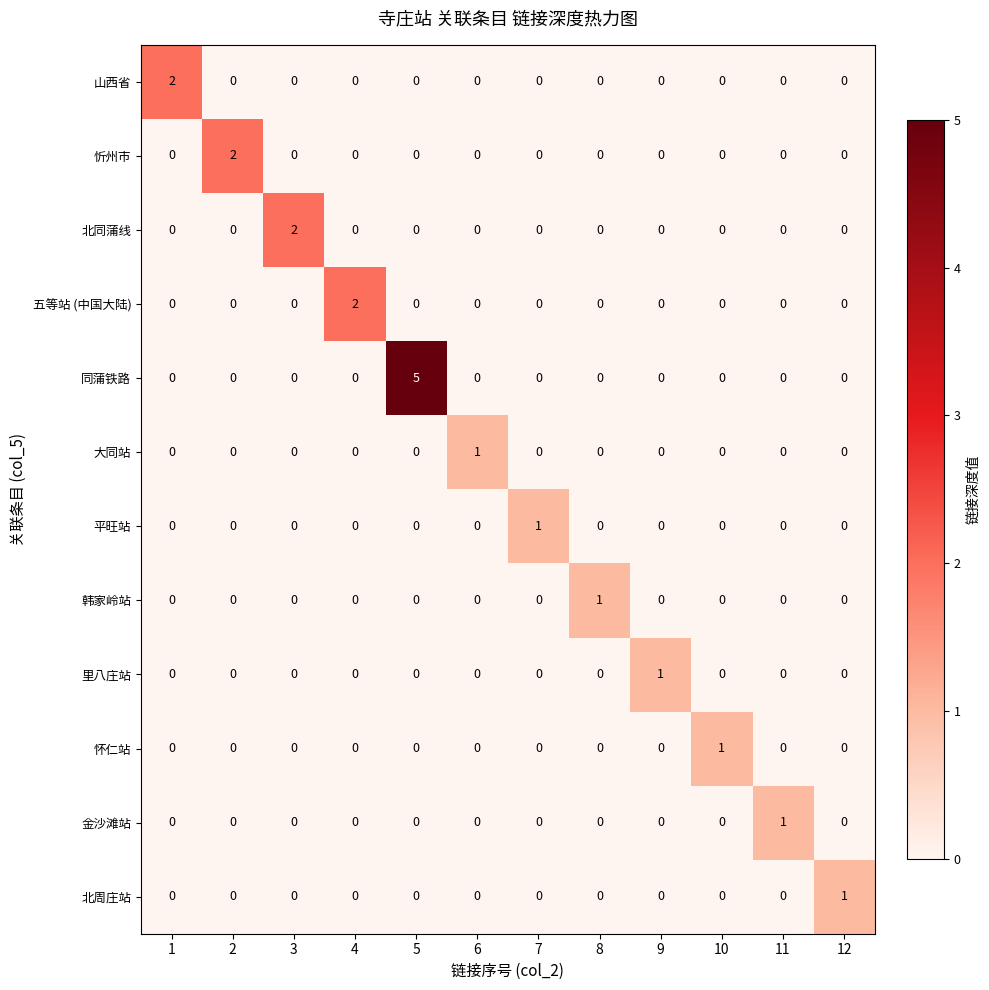

True or false: 五等站 (中国大陆) has a value of 0 at 6.

True